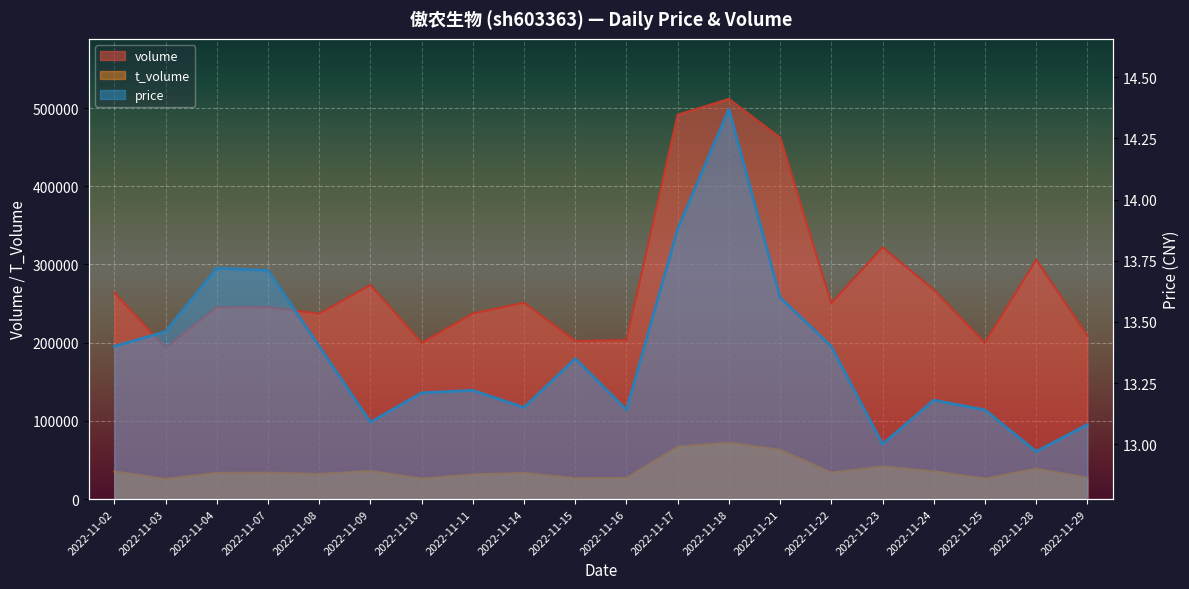

What is the minimum value shown in the chart?

13.0